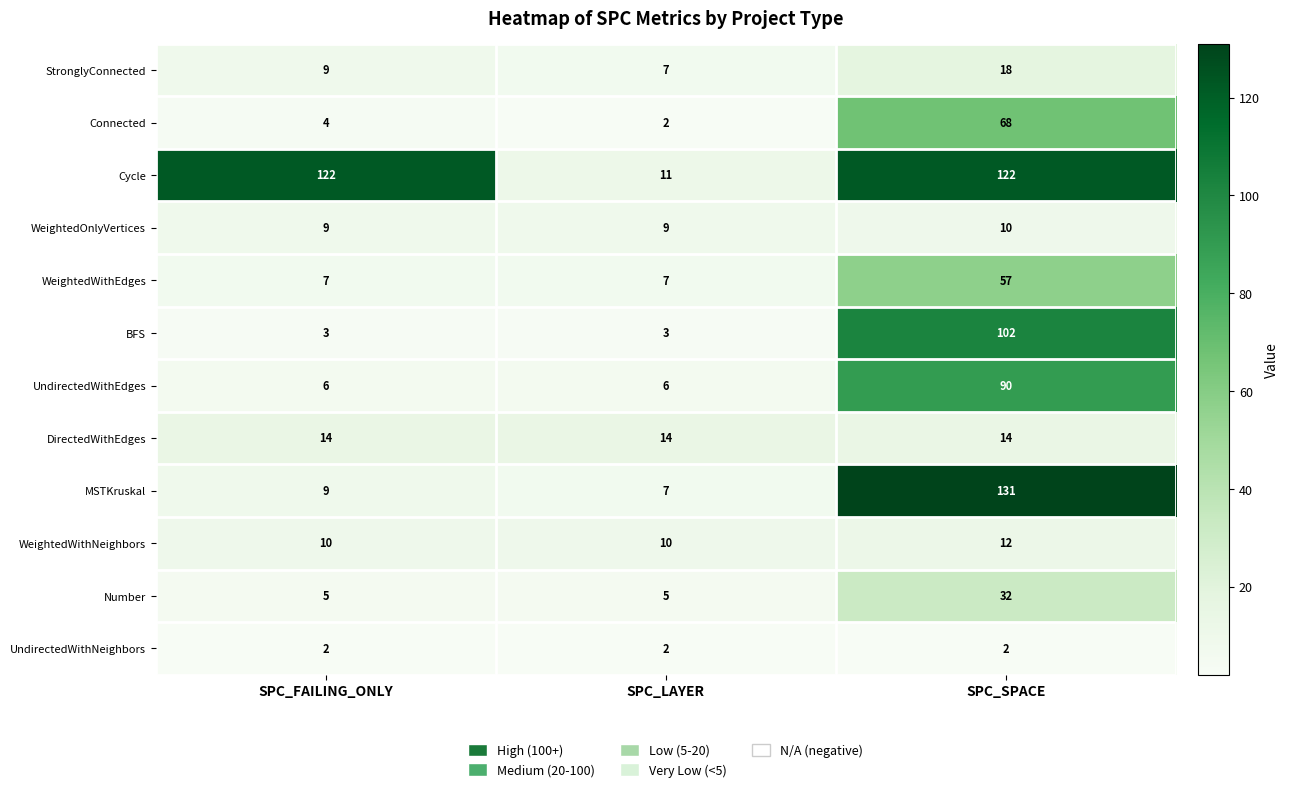

What is the total value across all series at SPC_LAYER?

83